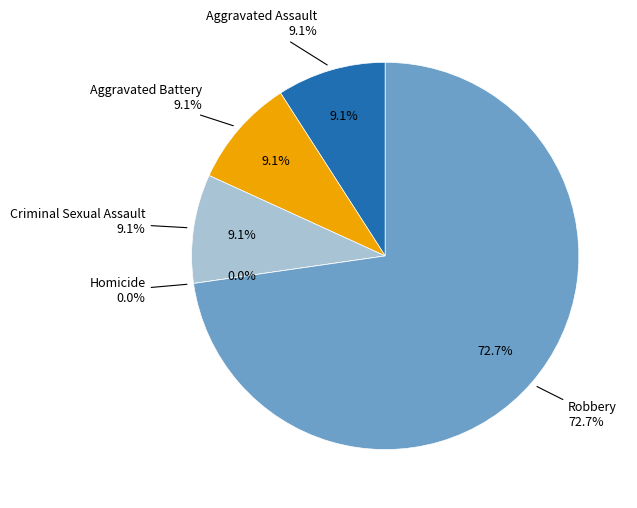

Between Homicide and Criminal Sexual Assault, which is larger?

Criminal Sexual Assault